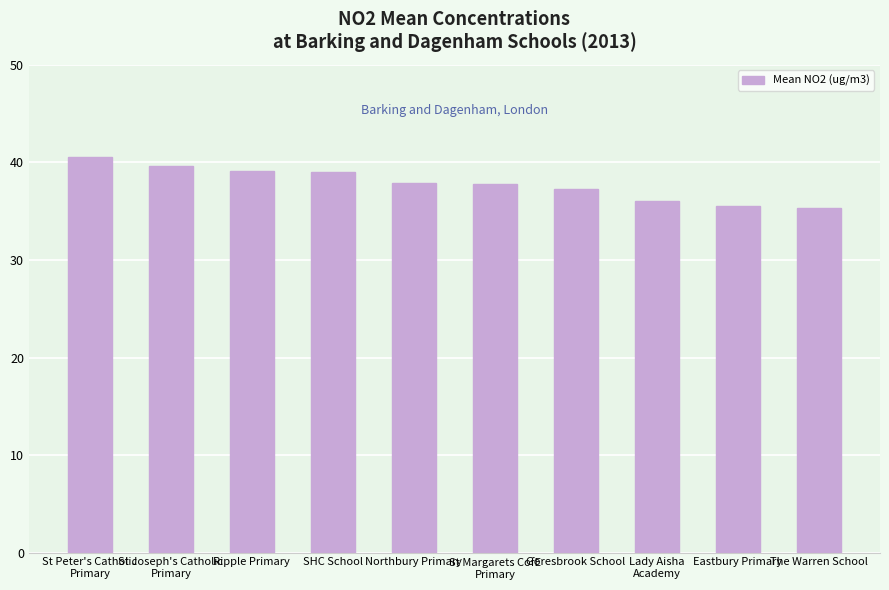

What is the value of the 1st bar from the left?

40.6